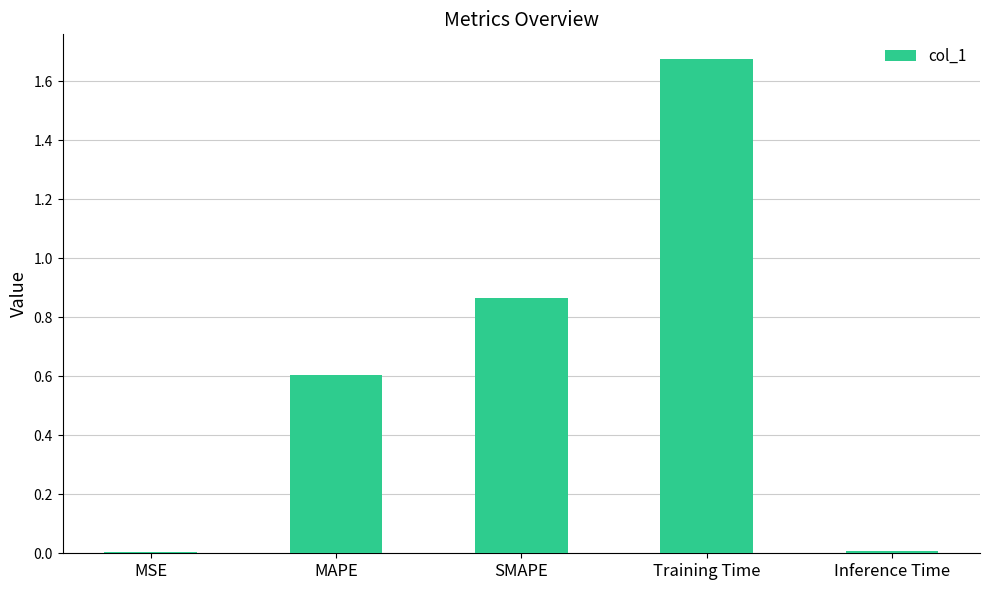

The chart shows a value of 0.6 at Training Time. True or false?

False